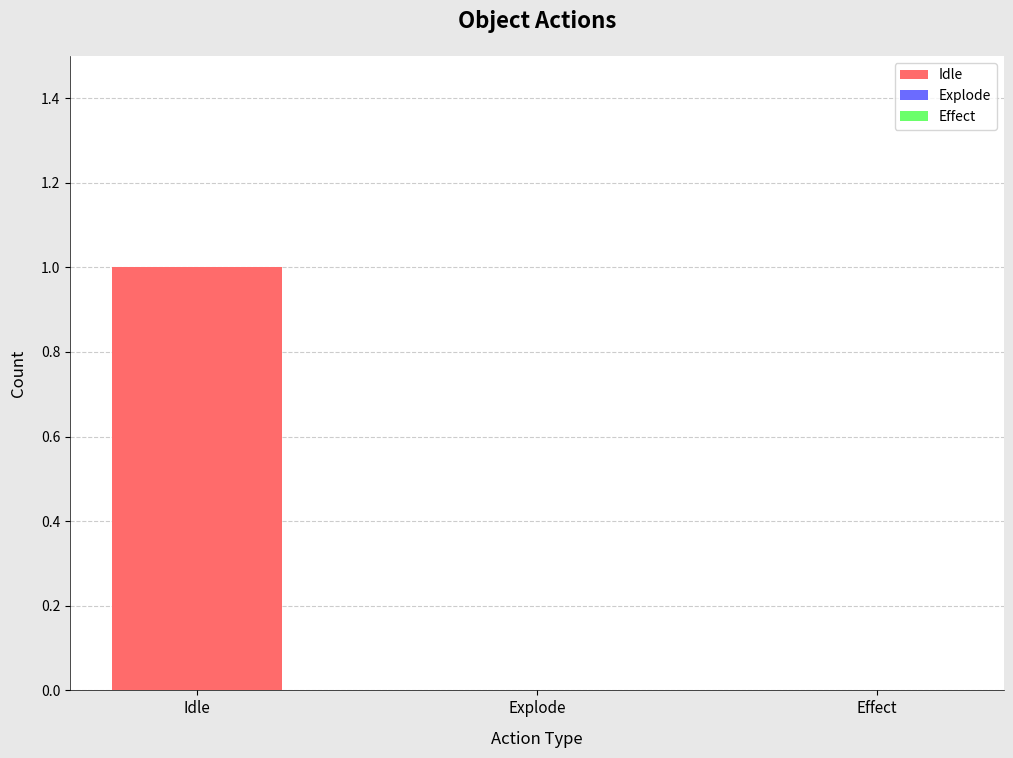

Reading left to right, extract all data points from this chart.

Idle=1	Explode=0	Effect=0